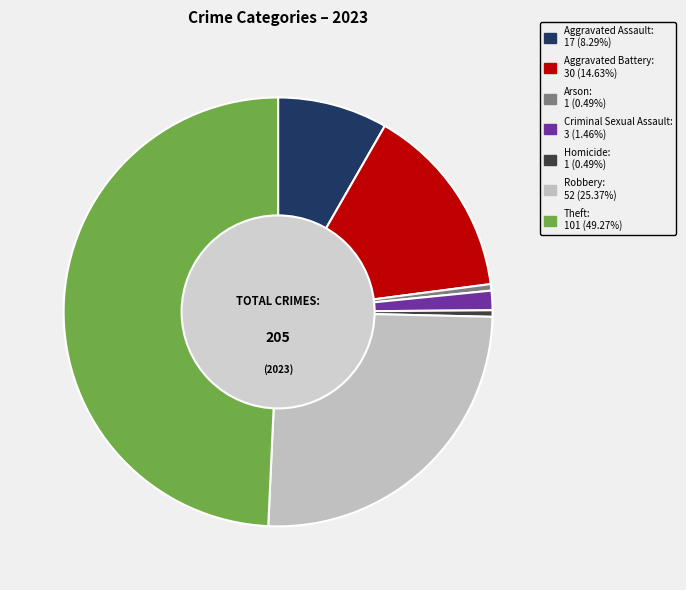

Which has a higher value, Aggravated Battery or Arson?

Aggravated Battery